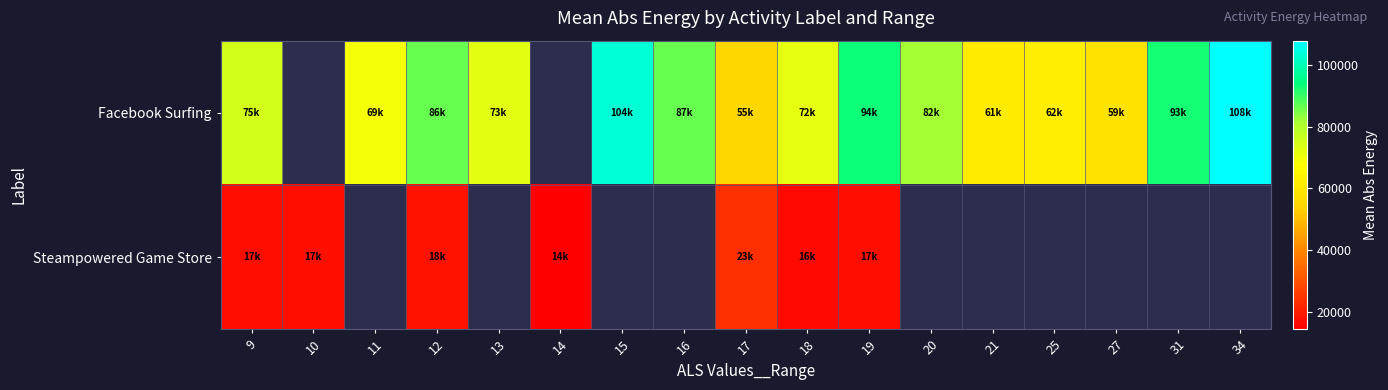

Which series has the widest spread of values?

Facebook Surfing